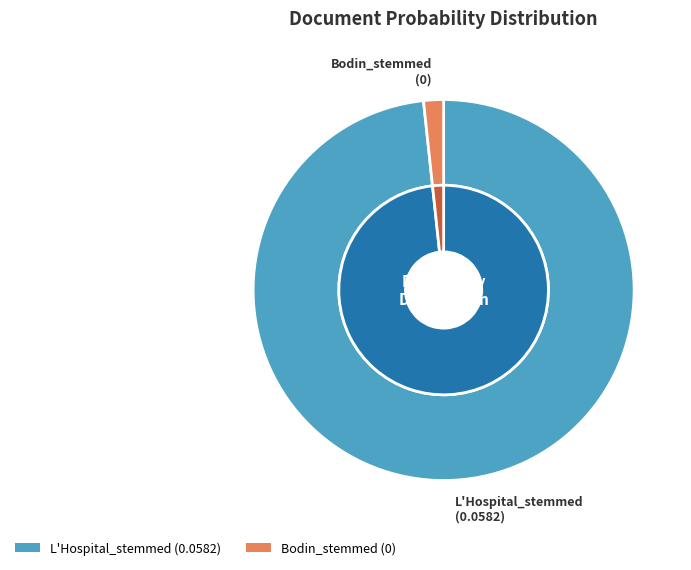

What is the change in value from L'Hospital_stemmed to Bodin_stemmed?

-0.1